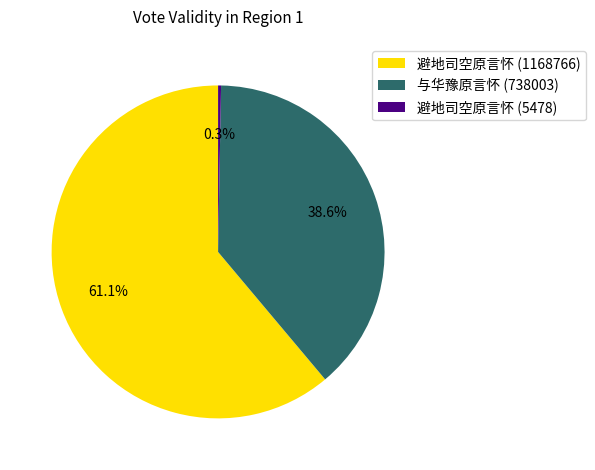

Approximately how many times larger is the value at 与华豫原言怀 (738003) compared to 避地司空原言怀 (5478)?

134.7